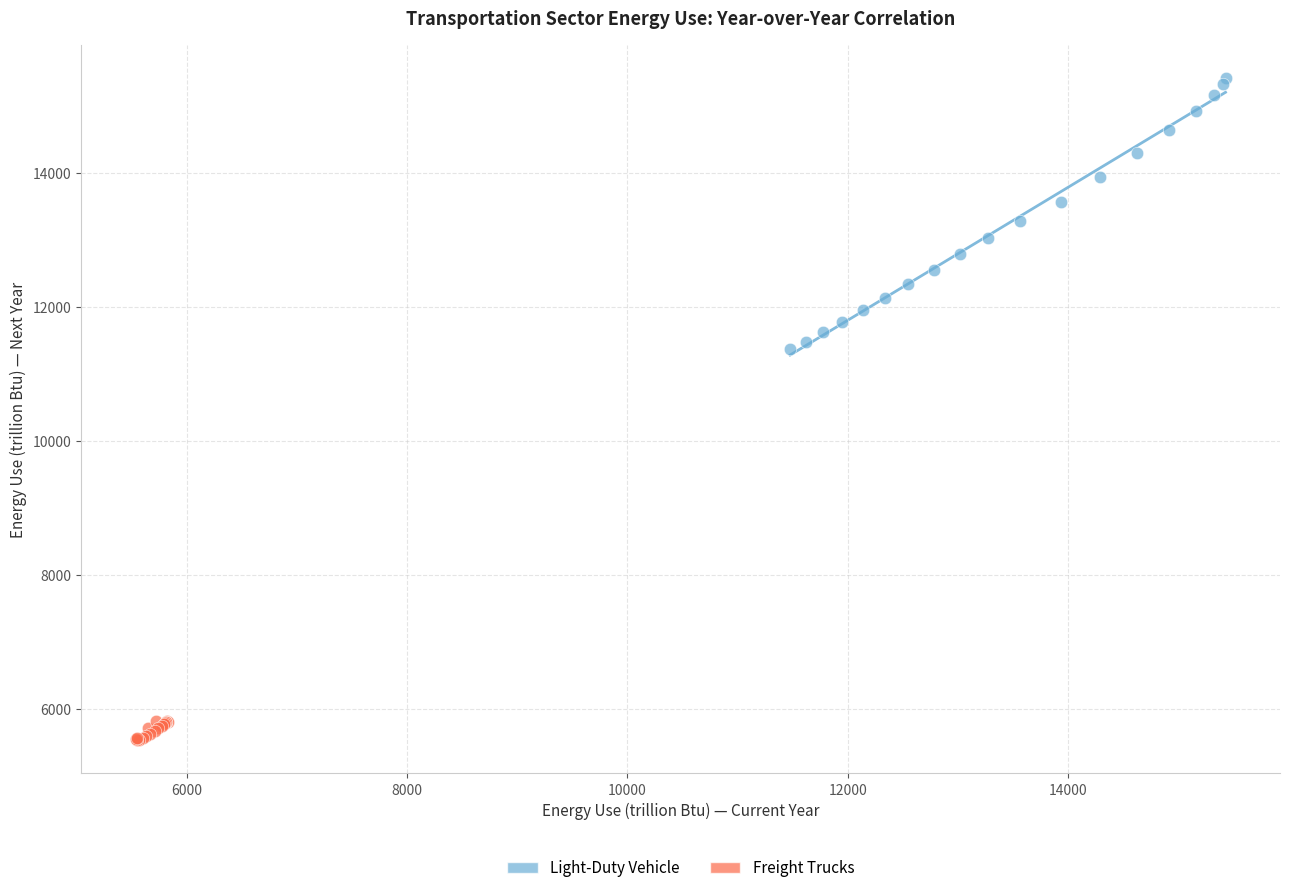

Which series has the widest spread of Y values?

Light-Duty Vehicle